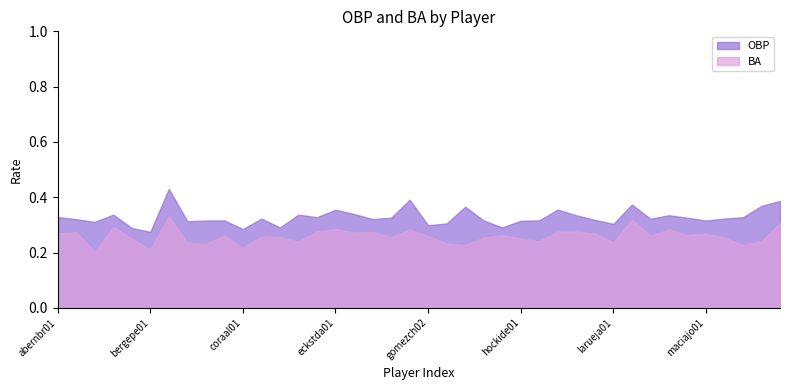

Which series has the largest total across all categories?

OBP